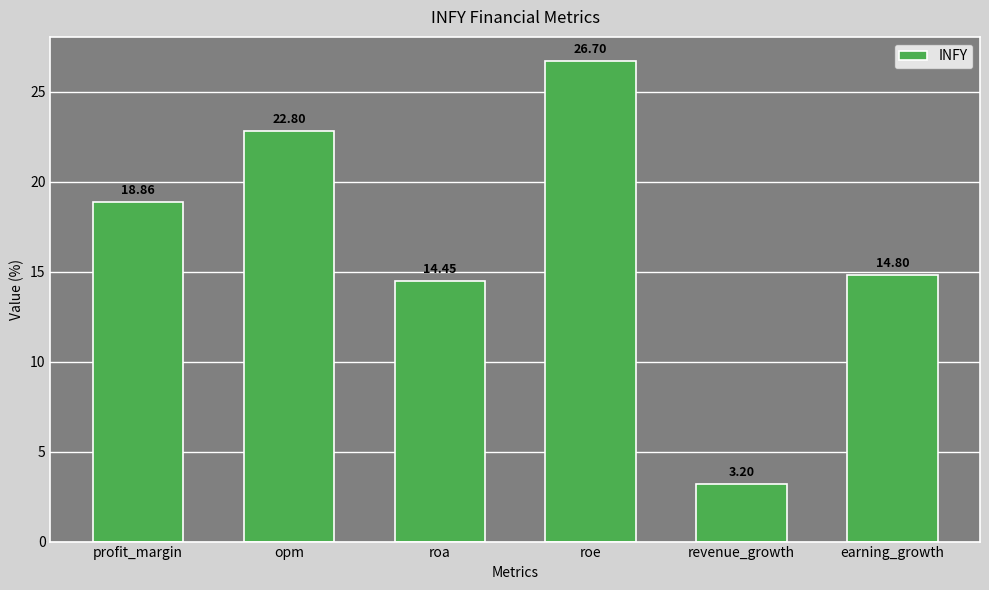

Where is the data nearest to the value 14?

roa